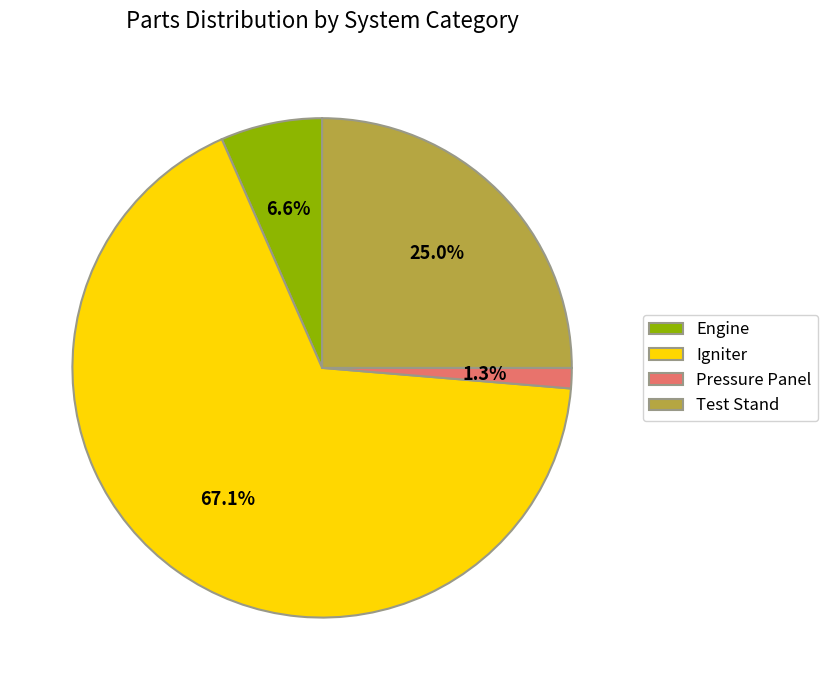

To the nearest percent, what percentage of the pie is Test Stand?

25%